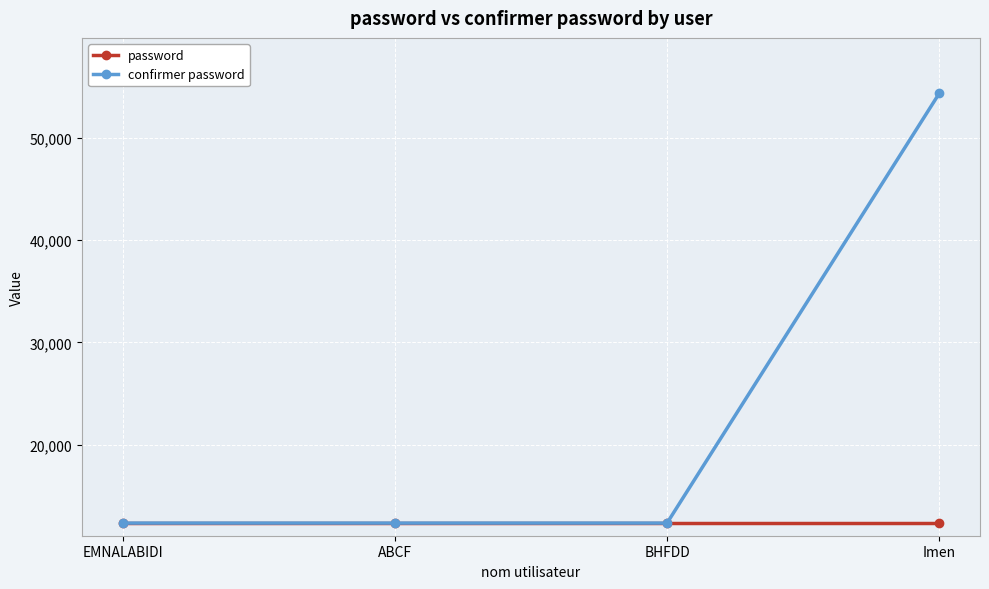

Rank the series by their average value, from highest to lowest.

confirmer password, password